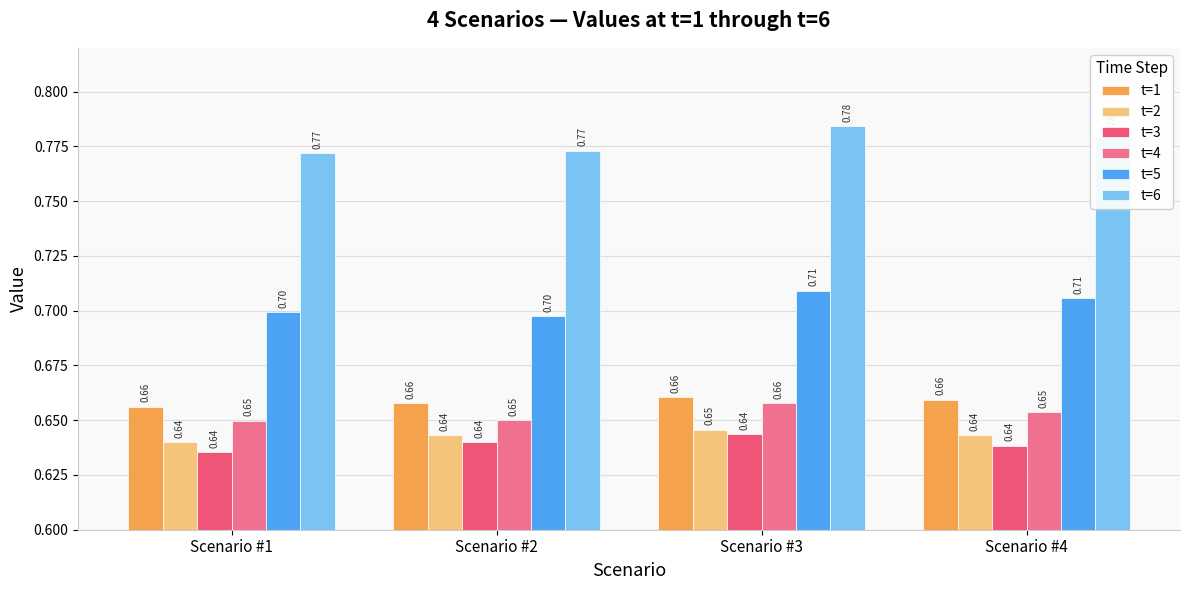

At which category is the sum across all series the highest?

Scenario #3